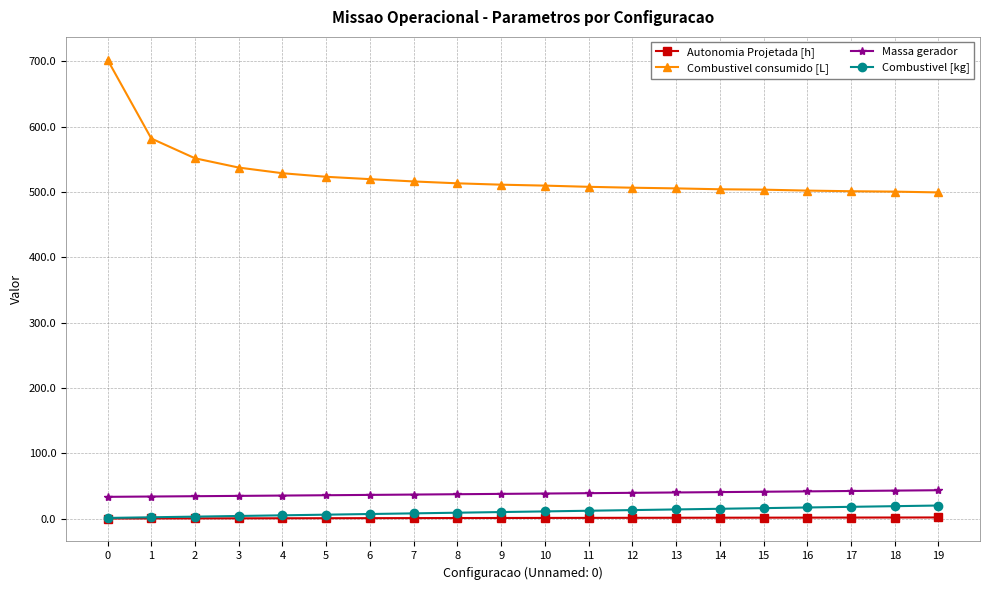

Does the chart display data point markers on the line(s)?

Yes